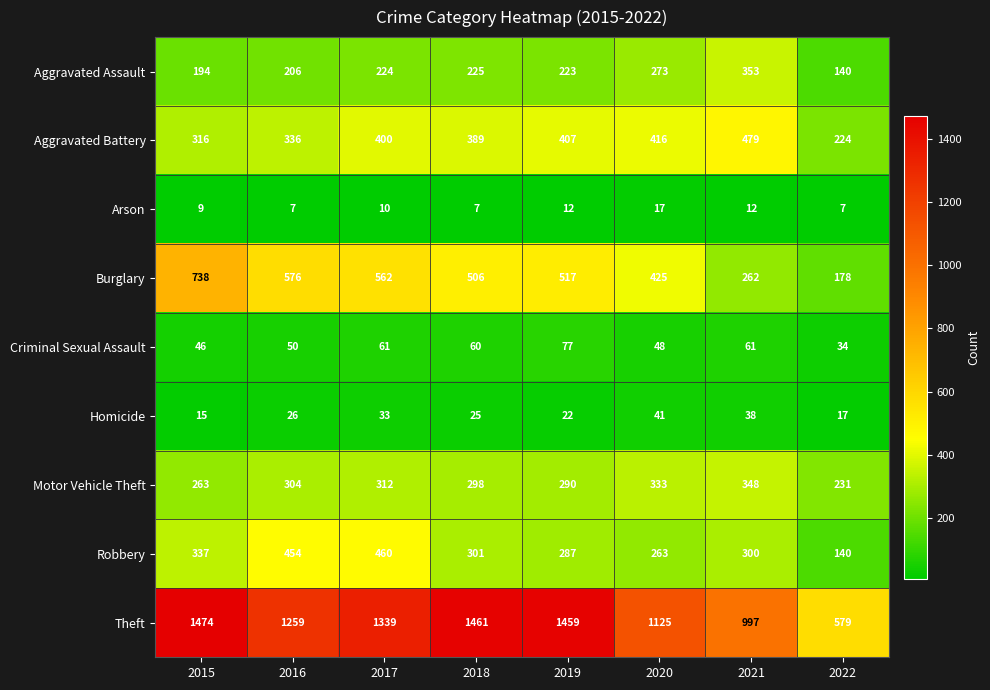

At which label does Motor Vehicle Theft reach its peak?

2021